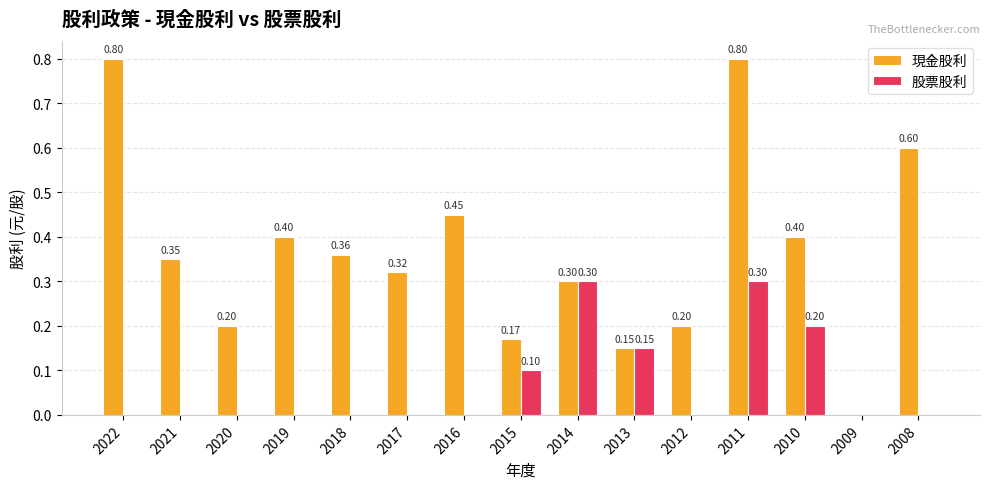

Are the bars grouped side by side (vs. stacked)?

Yes